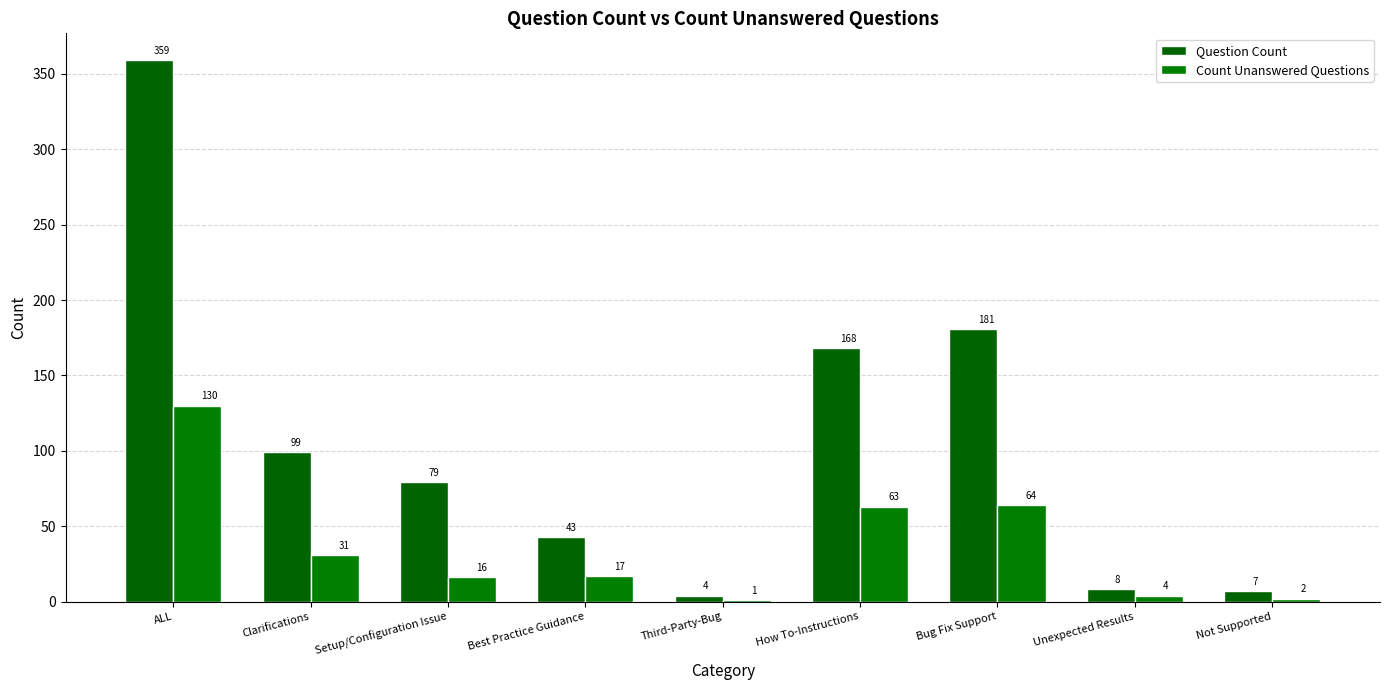

Rank the series by their maximum value, from lowest to highest.

Count Unanswered Questions, Question Count